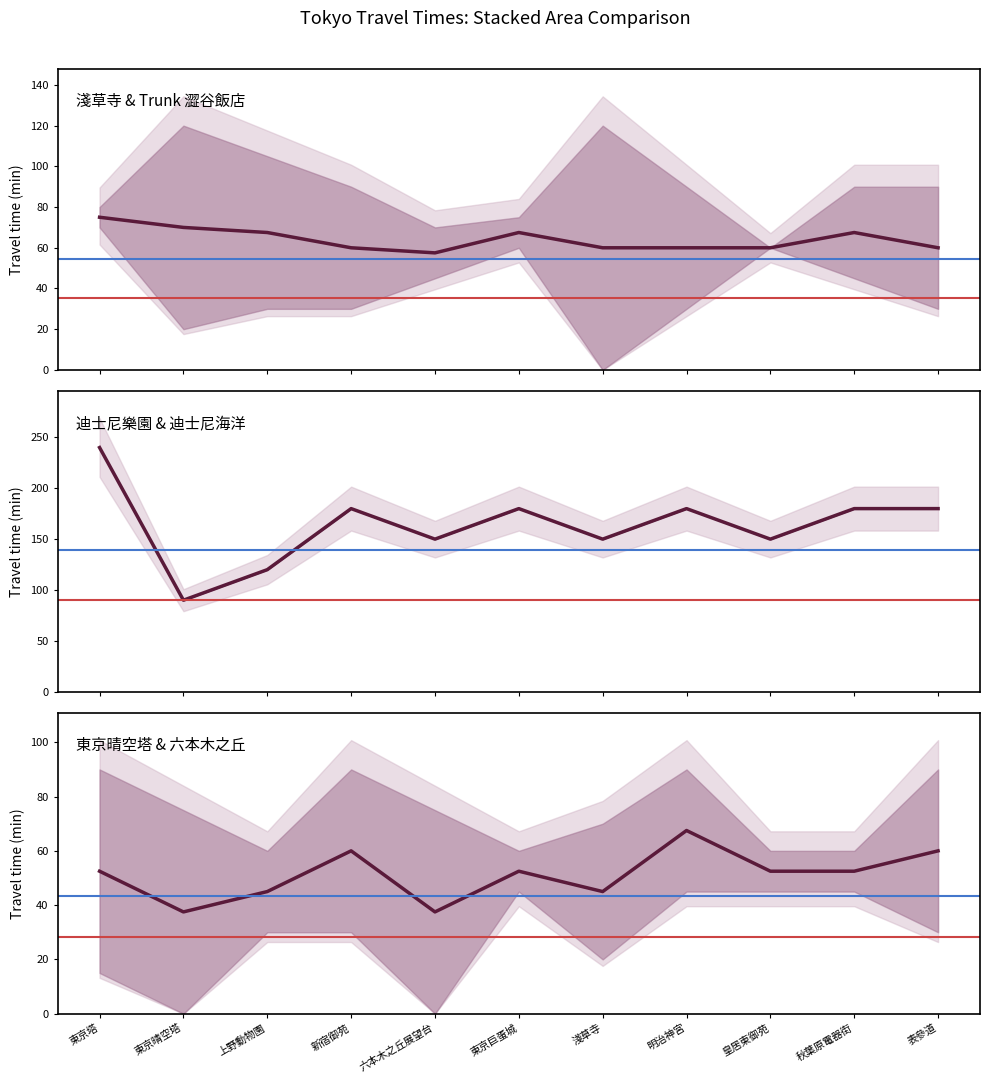

What is the difference between the second highest and second lowest values in the 東京迪士尼樂園 series?

60.0